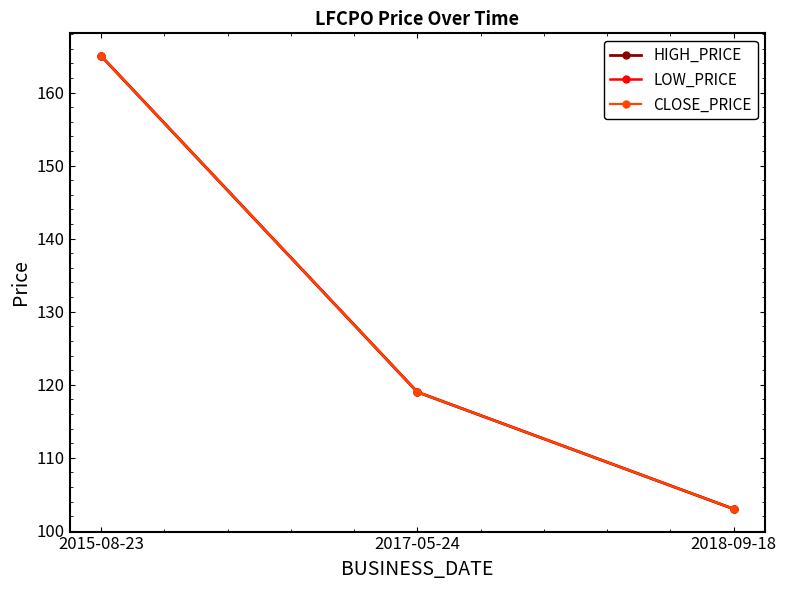

The value of CLOSE_PRICE at 2018-09-18 is 166. True or false?

False